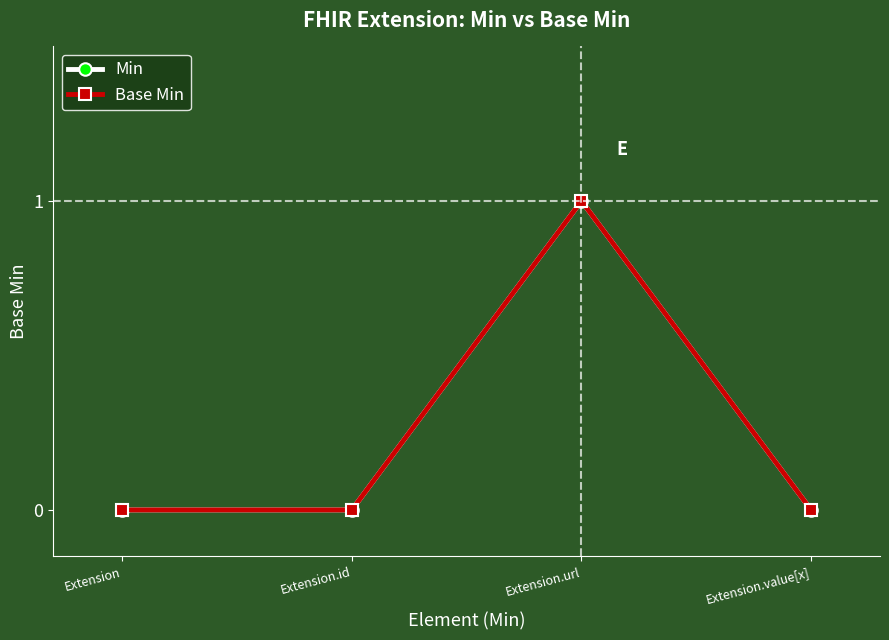

Which category has the highest value in the Base Min series?

Extension.url